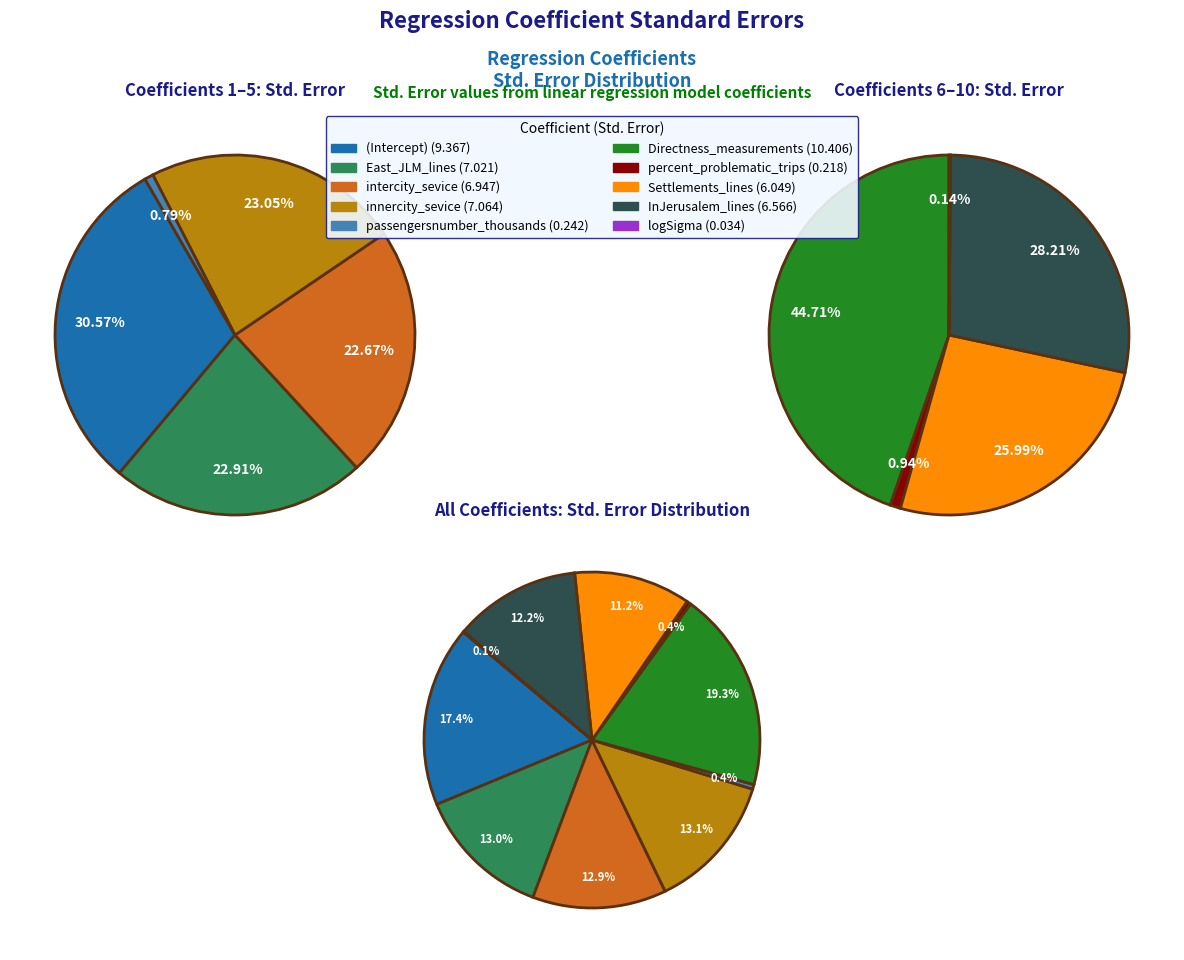

Is InJerusalem_lines the majority of the pie?

No